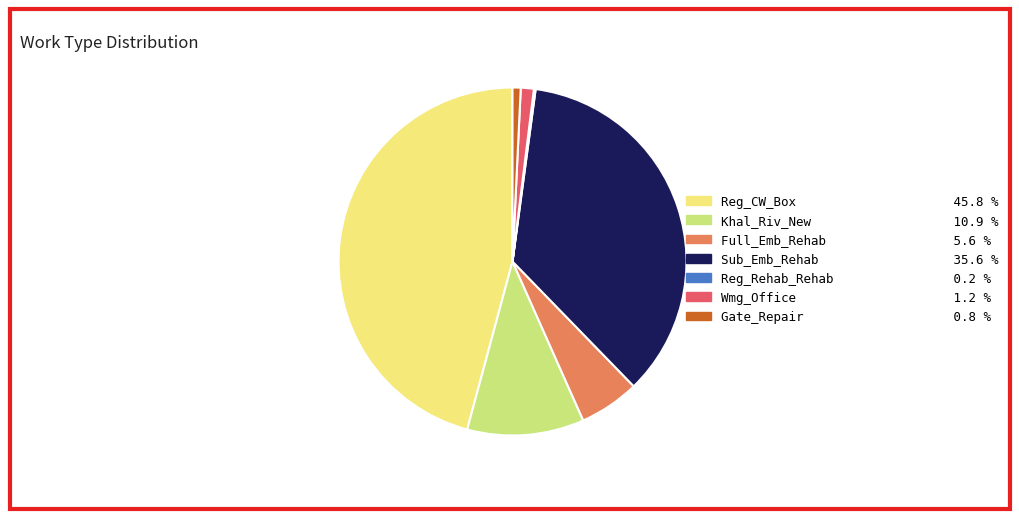

What is the largest slice in the pie chart?

Reg_CW_Box 45.8 %